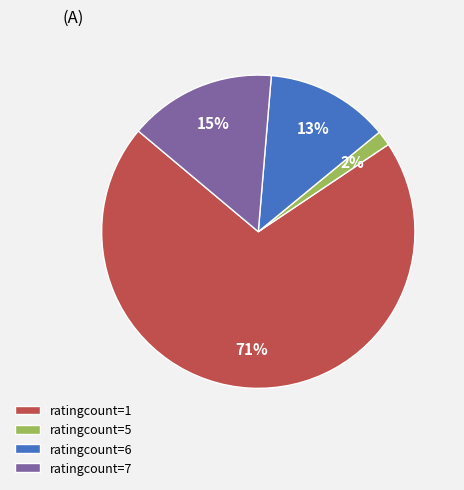

Do ratingcount=1 and ratingcount=6 together represent more than half of the pie?

Yes